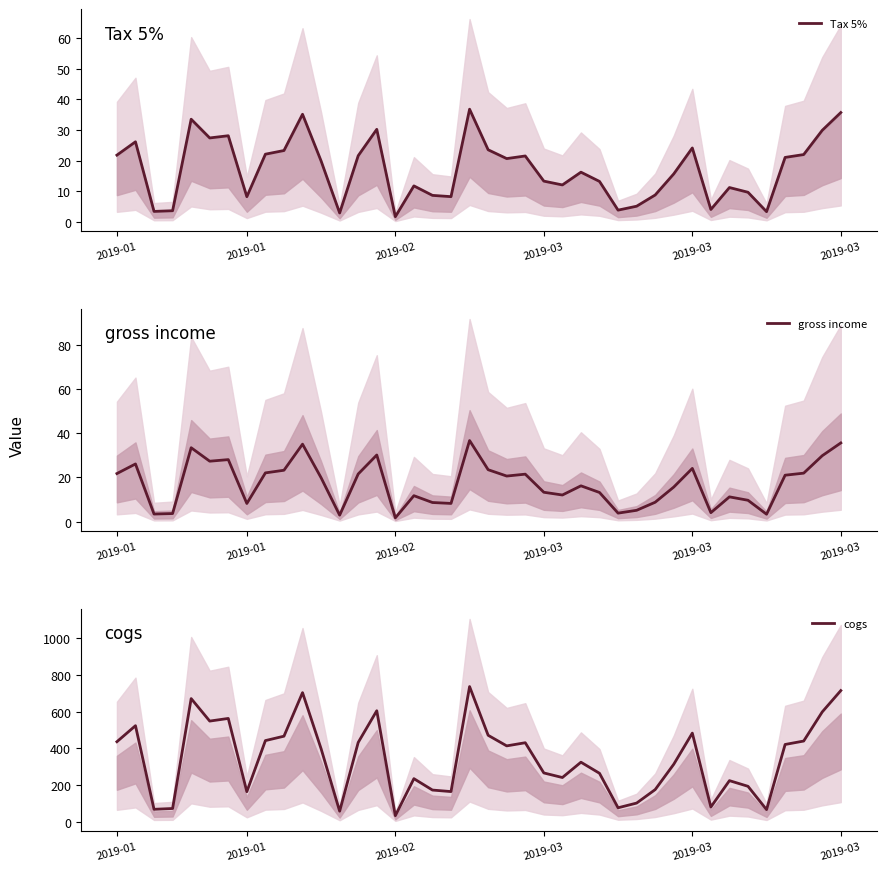

Which series changed the most between 11 and 17?

cogs